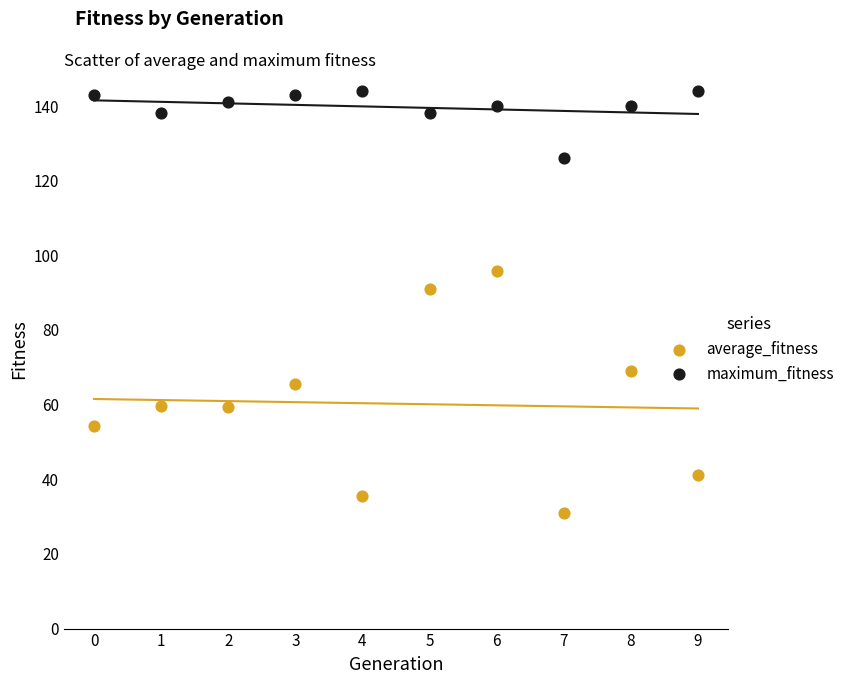

Which series reaches the maximum Y coordinate?

maximum_fitness